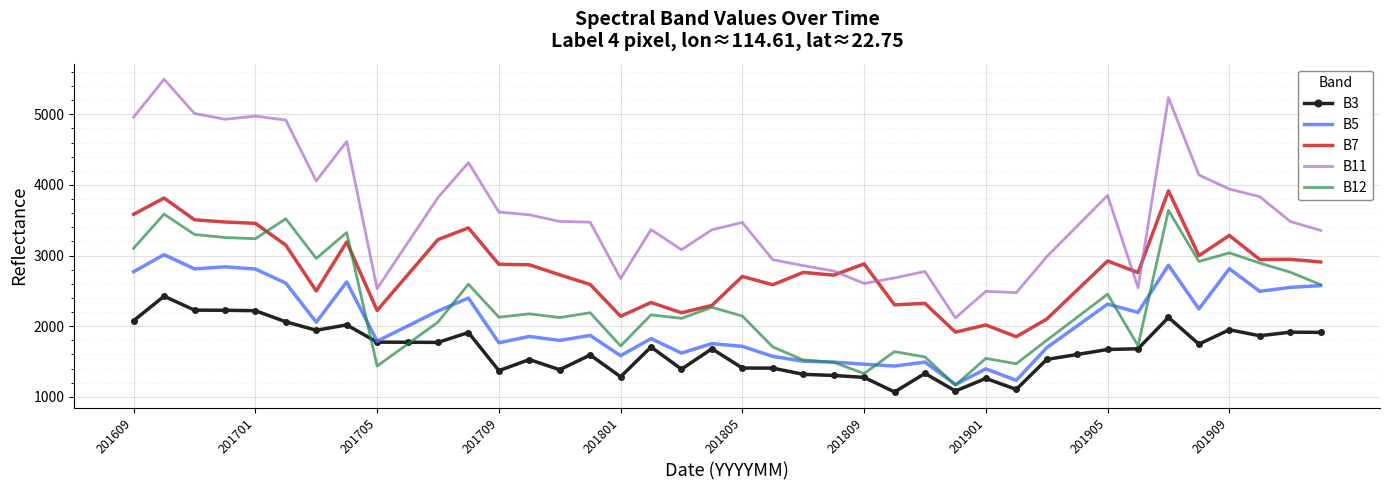

True or false: B5 and B11 cross at least once.

False